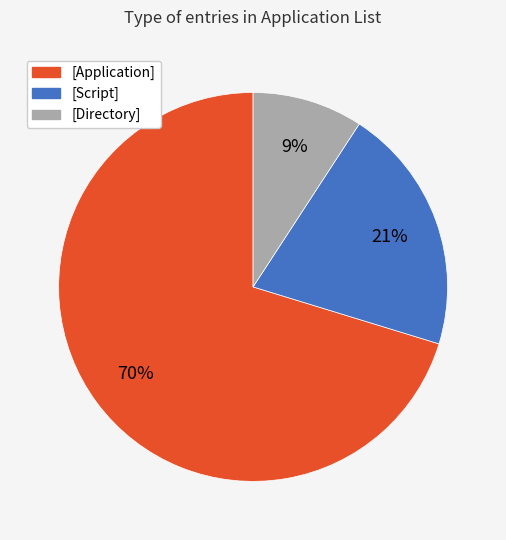

How many segments does this pie chart have?

3